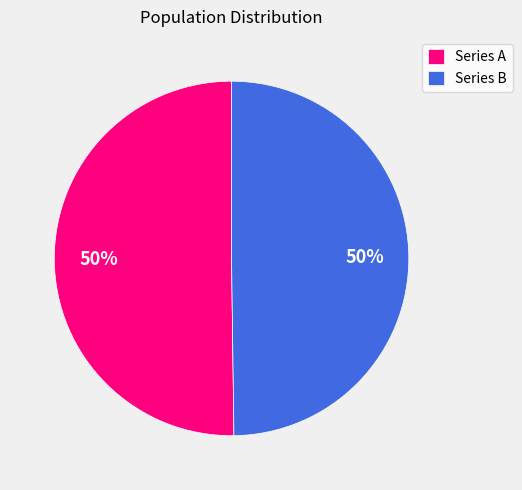

To the nearest percent, what percentage of the pie is Series A?

50%